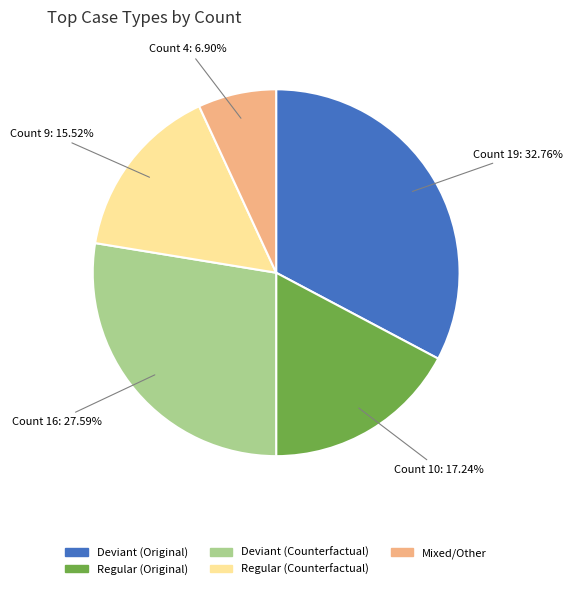

Does any single category account for the majority?

No